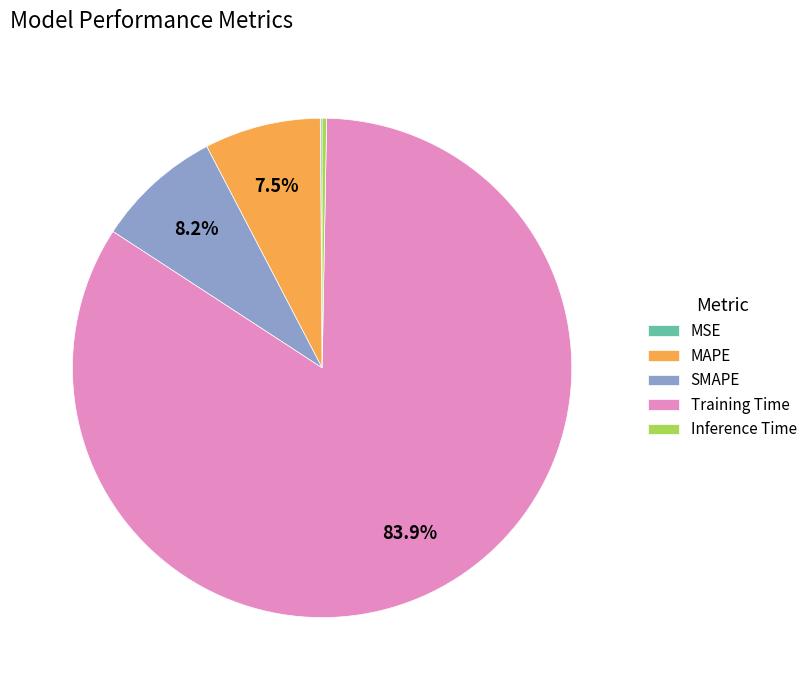

Combined, do Training Time and SMAPE account for over 50%?

Yes